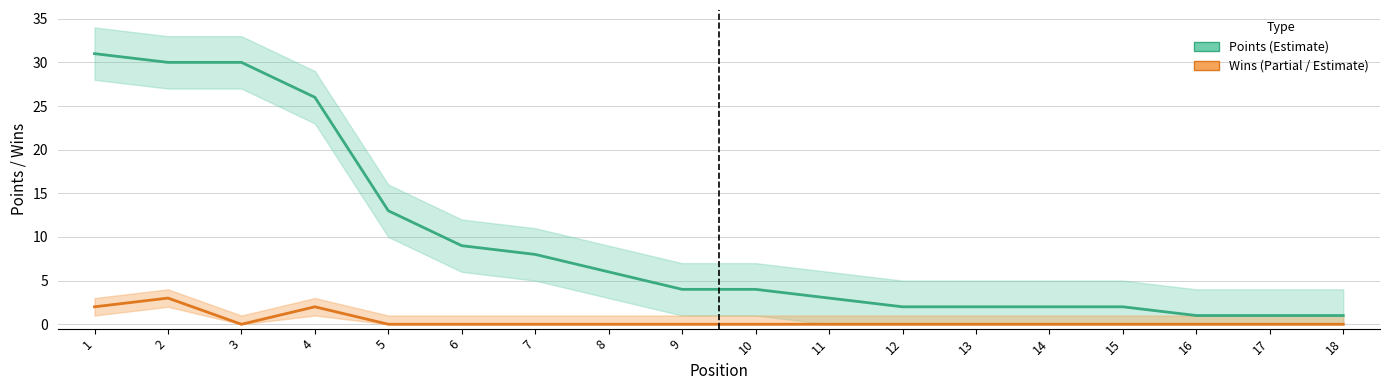

What is the total value across all series at 5?

13